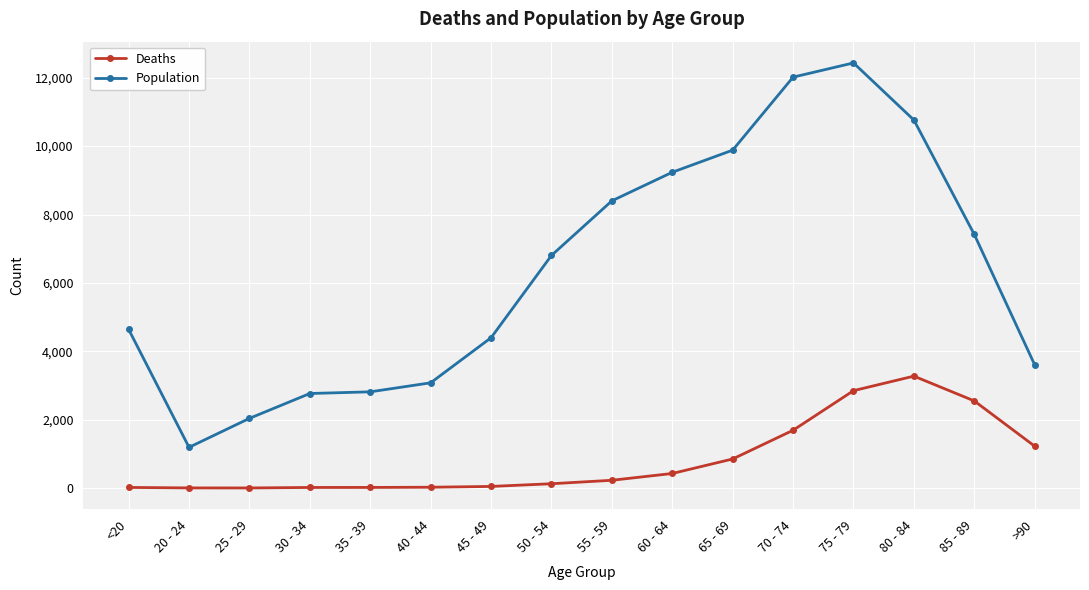

What is the total value across all series at 45 - 49?

4443